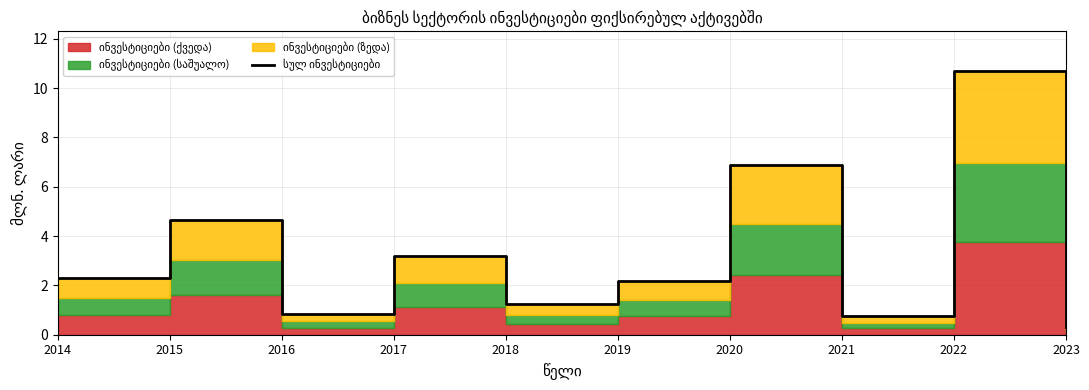

True or false: the data shows 0.8 at 2021.

True